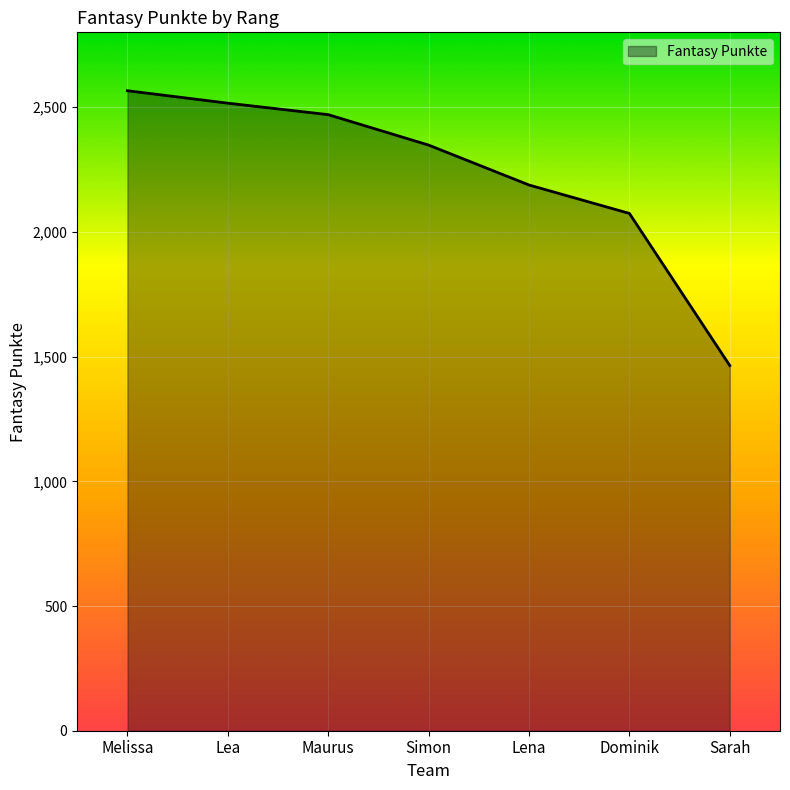

Reading left to right, list all the values displayed in this chart.

2566	2516	2470	2348	2188	2074	1464